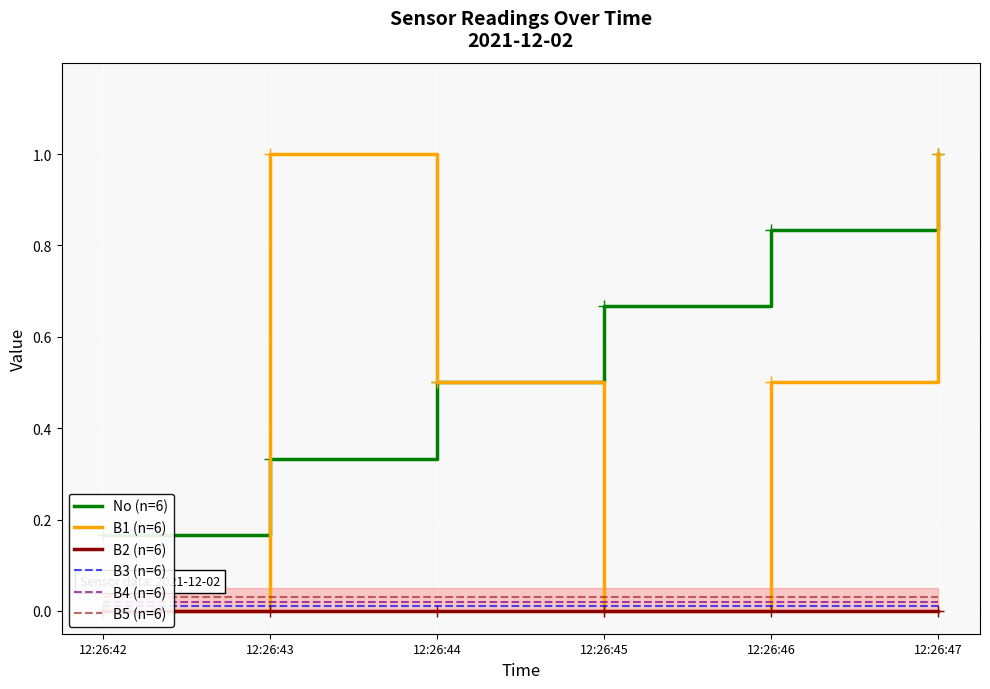

Which has a higher value, 12:26:45 or 12:26:47?

12:26:47